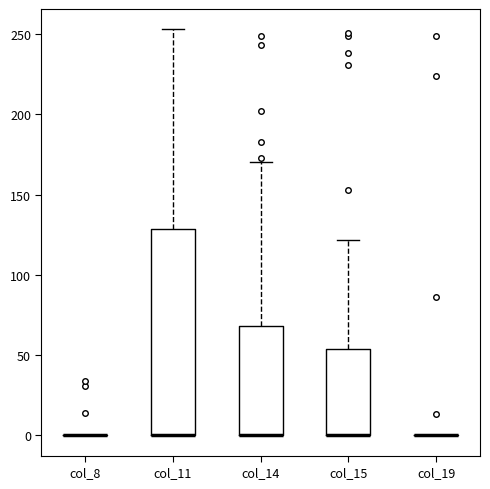

Reading left to right, transcribe this box plot: for each box, give where its median line is, the range the box spans, and where its two whiskers end, as read against the y-axis. The values are not printed on the chart, so give them approximately, as read against the axis.

col_8: box collapsed to a line at 0, whiskers 0 to 0
col_11: median 0 (drawn on the box's lower edge), box 0 to 130, whiskers 0 to 255
col_14: median 0 (drawn on the box's lower edge), box 0 to 70, whiskers 0 to 170
col_15: median 0 (drawn on the box's lower edge), box 0 to 55, whiskers 0 to 120
col_19: box collapsed to a line at 0, whiskers 0 to 0